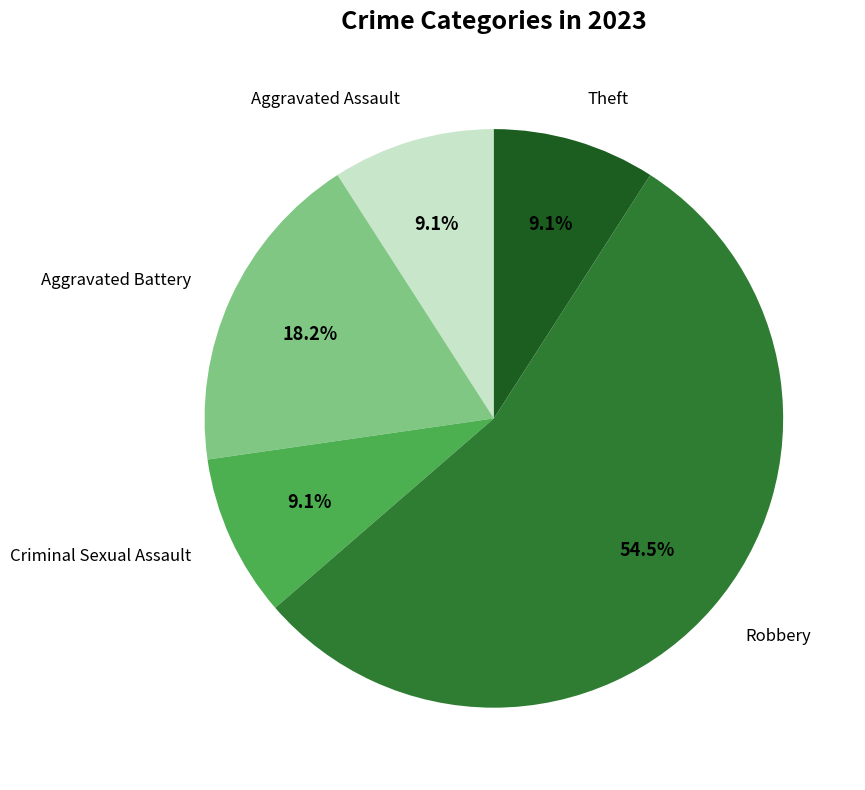

Does any single category account for the majority?

Yes